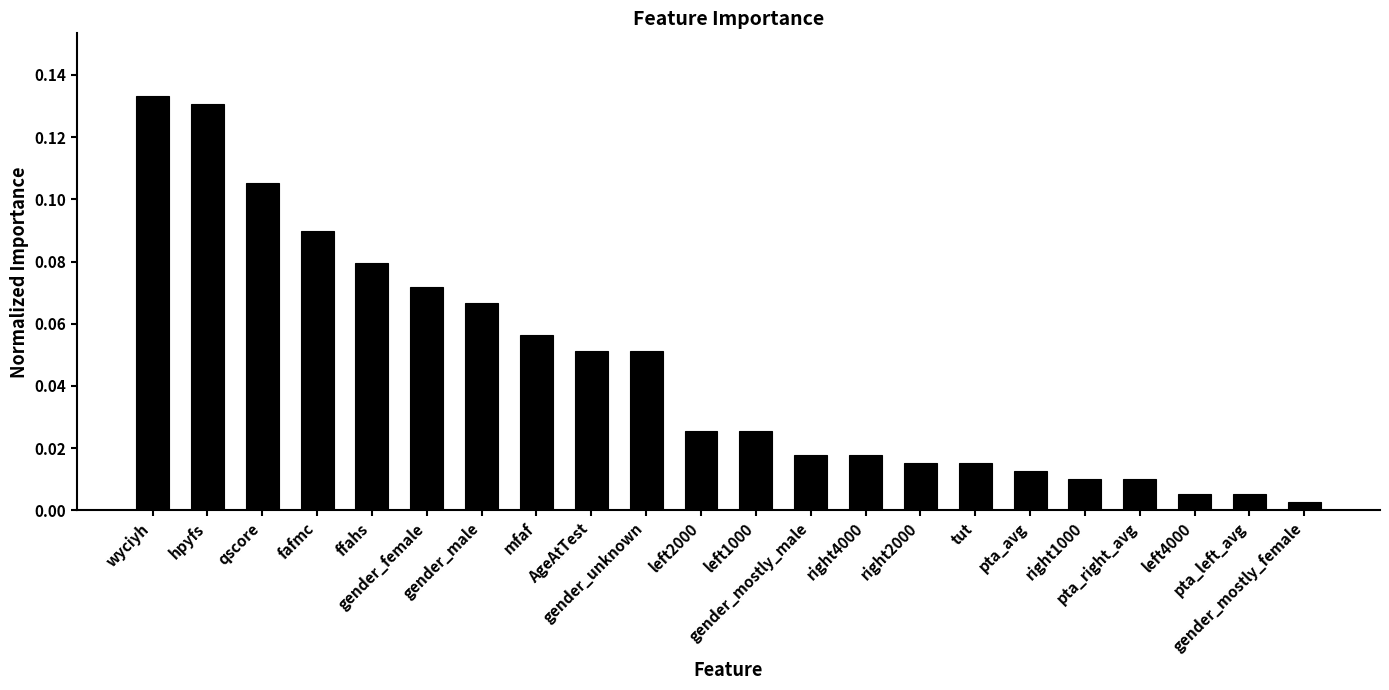

At which category does the chart reach its peak across all series?

wyciyh